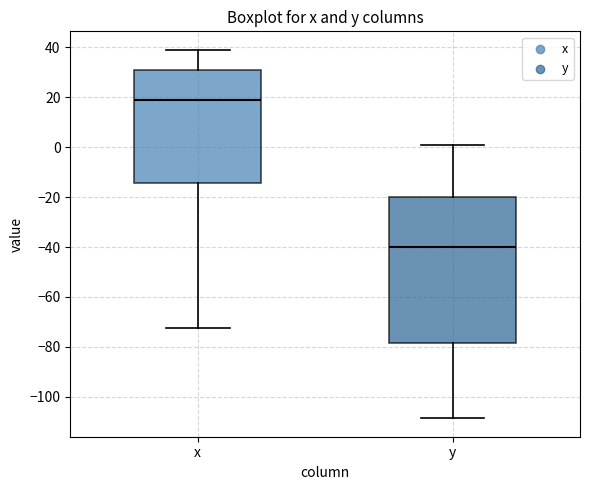

Where does the median line of the box for x sit on the y-axis? The values are not printed on the chart, so give them approximately, as read against the axis.

18